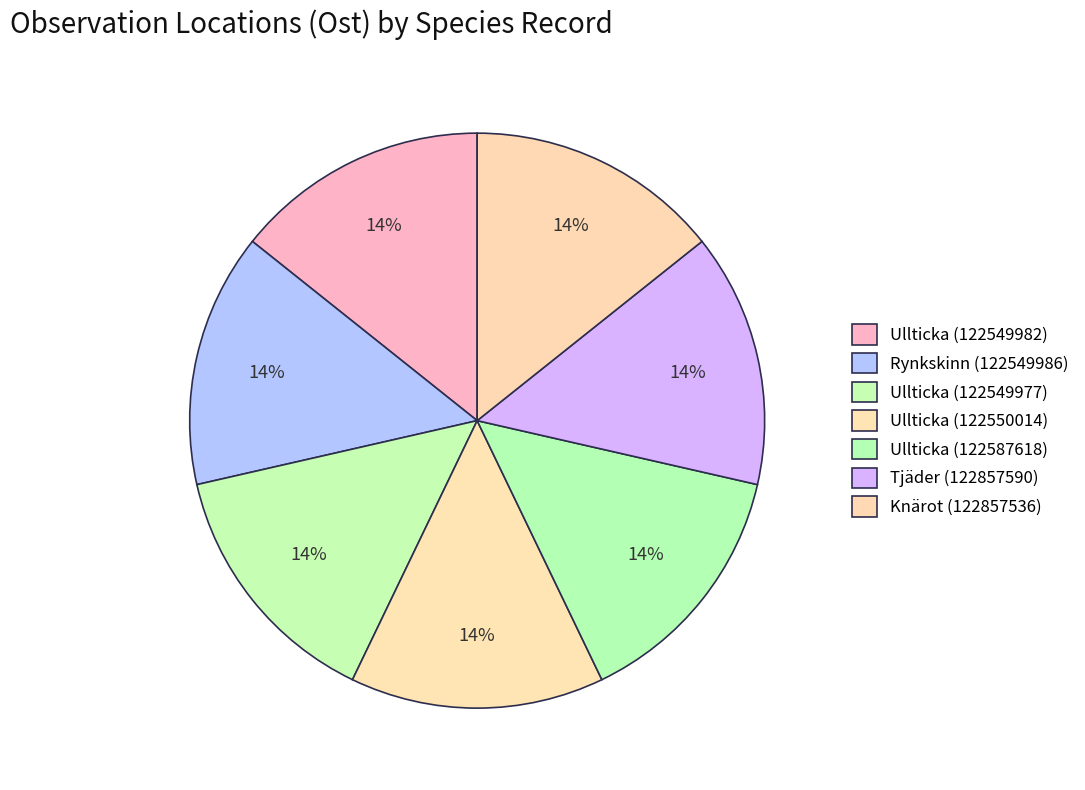

Does Rynkskinn (122549986) account for over 50% of the chart?

No